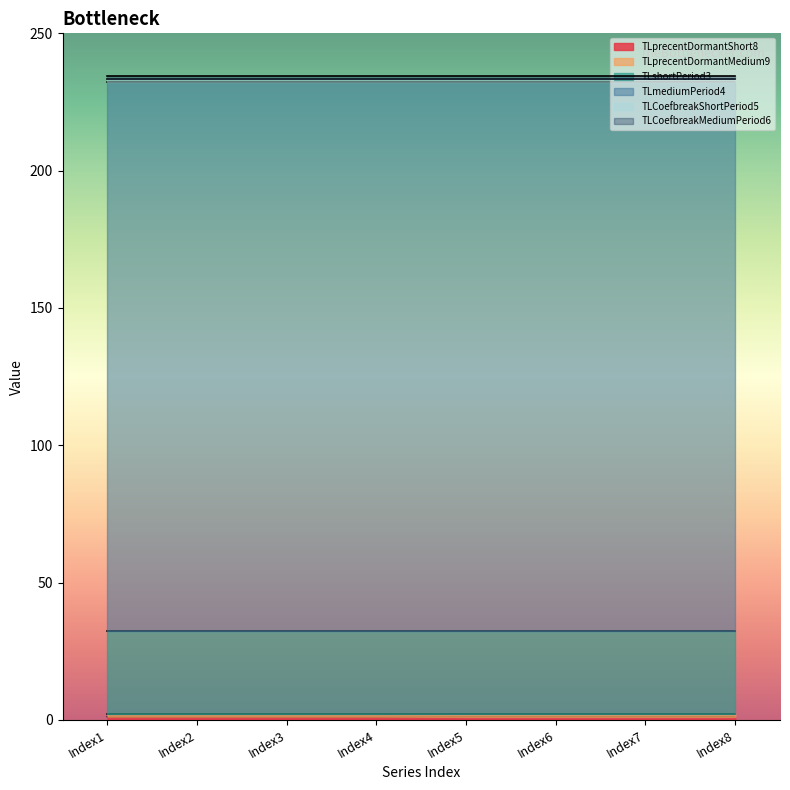

Which series changed the most between Index1 and Index7?

TLprecentDormantShort8